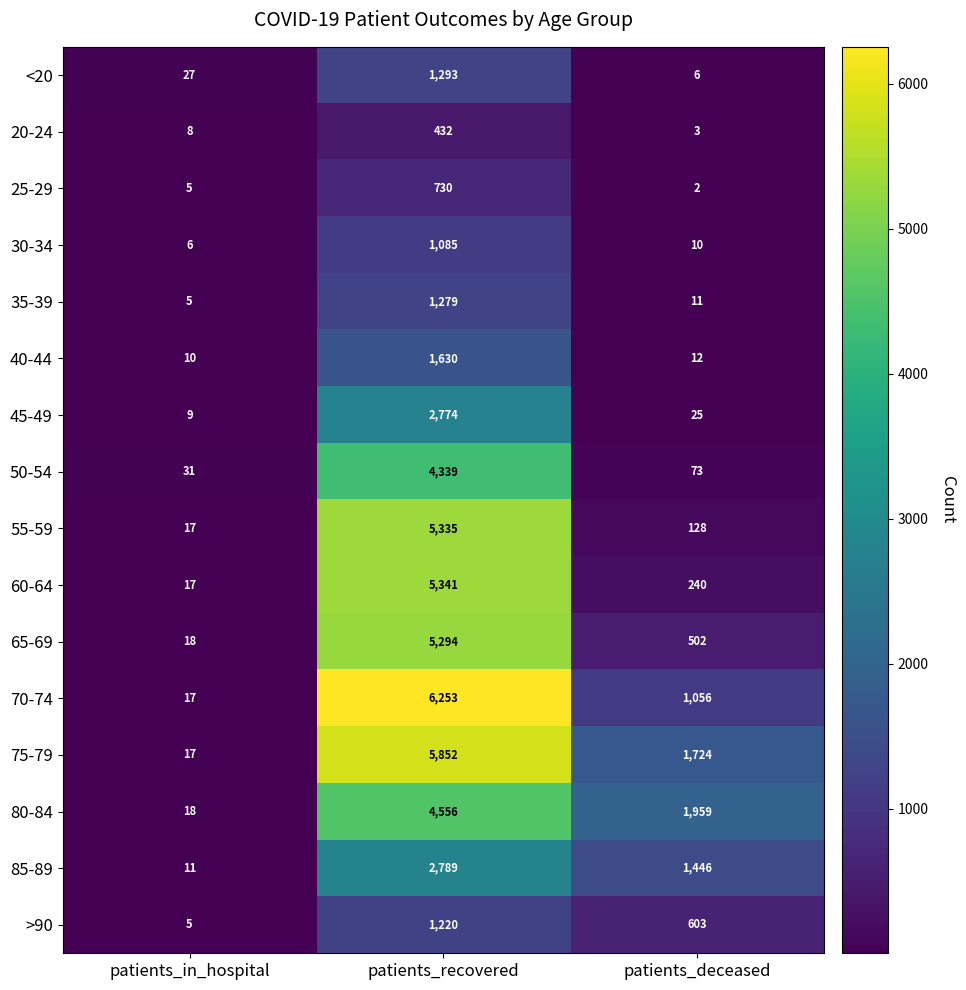

Which series has the widest spread of values?

70-74